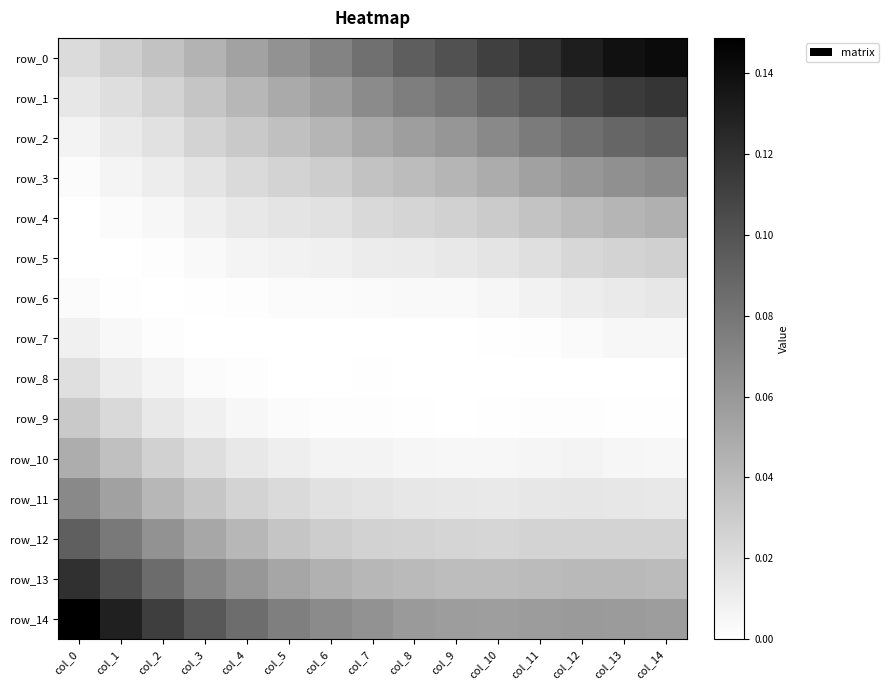

At how many categories does at least one series exceed 0?

15